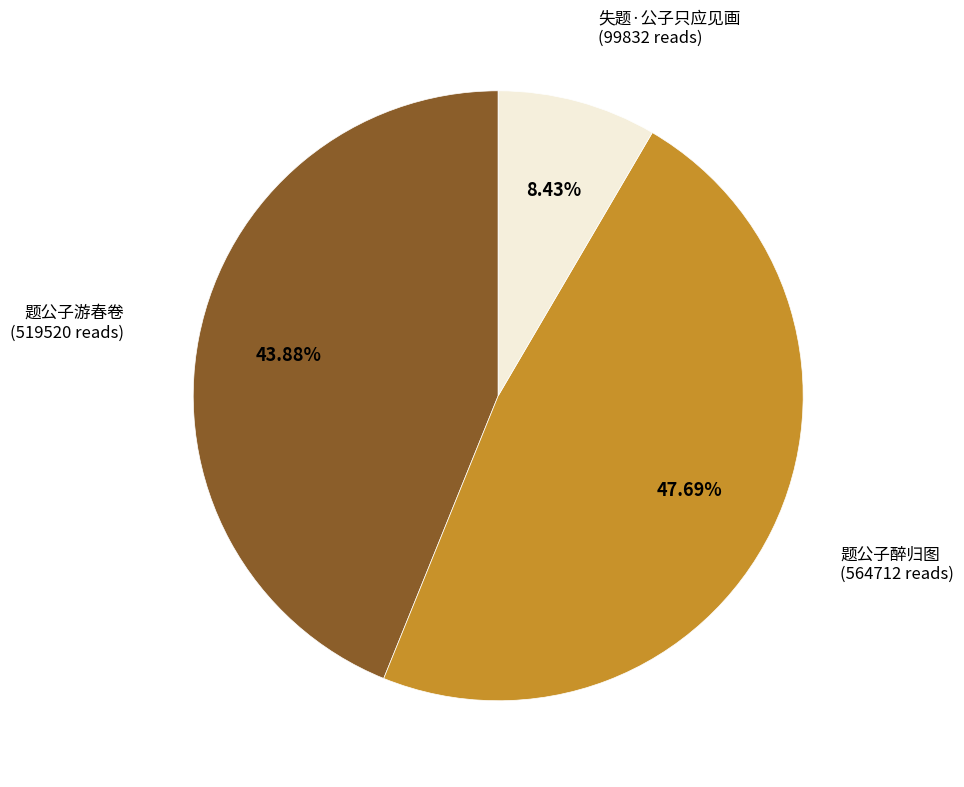

Count the number of slices in the pie.

3